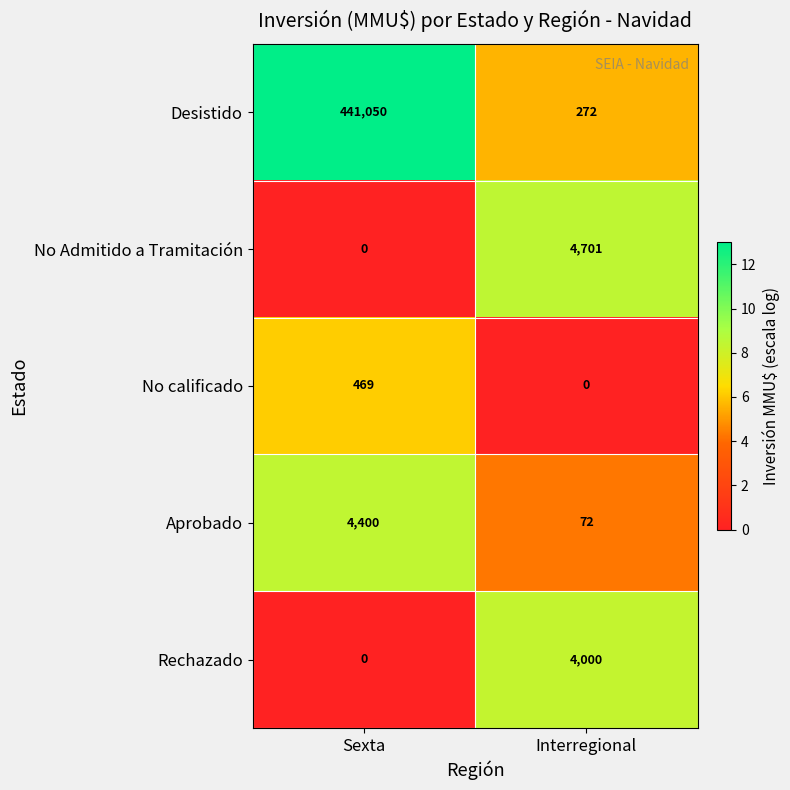

Reading right to left, extract all data points from this chart.

Desistido: Interregional=272	Sexta=441050
No Admitido a Tramitación: Interregional=4701	Sexta=0
No calificado: Interregional=0	Sexta=469
Aprobado: Interregional=72	Sexta=4400
Rechazado: Interregional=4000	Sexta=0